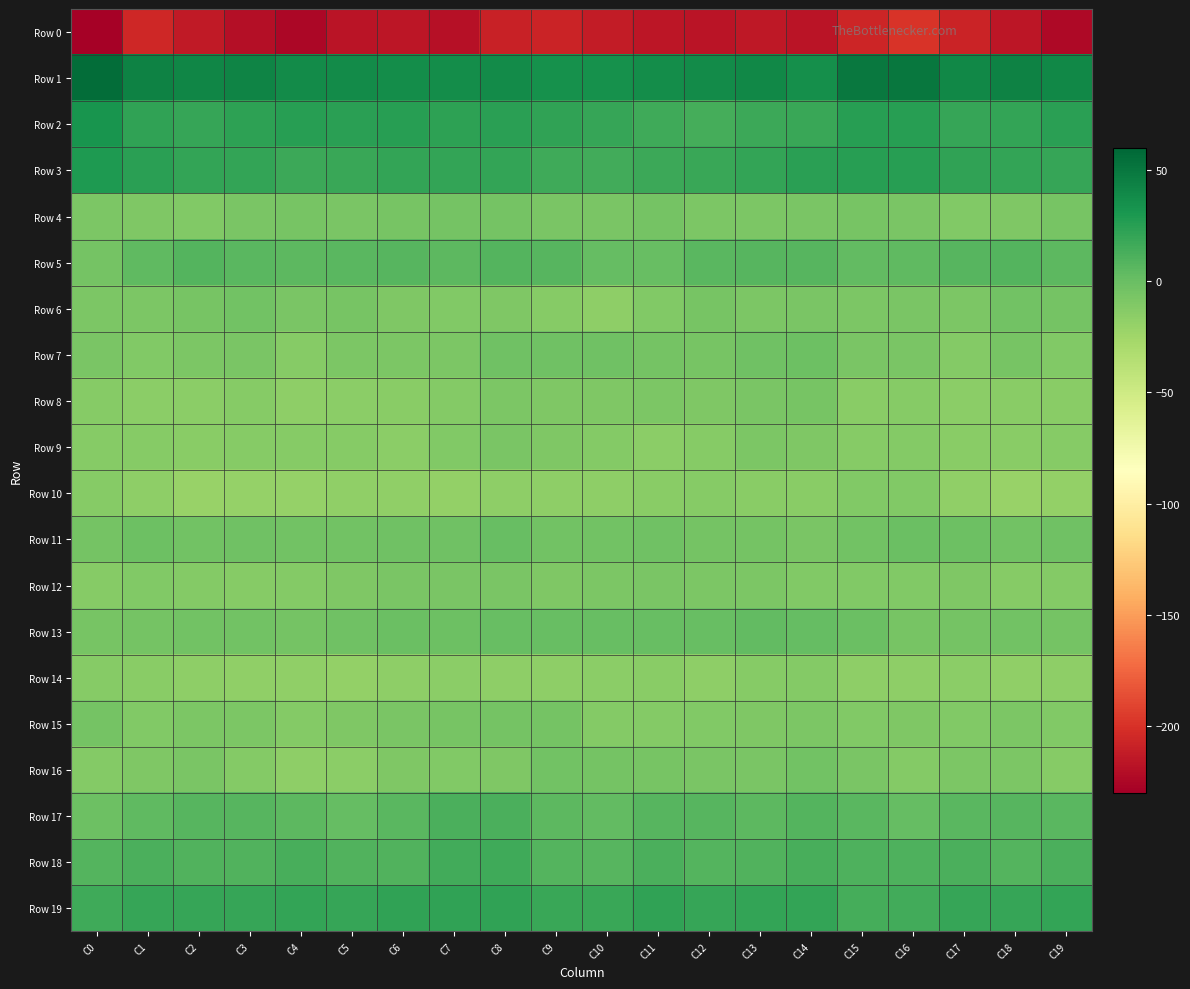

What is the total value across all series at C4?

-243.4